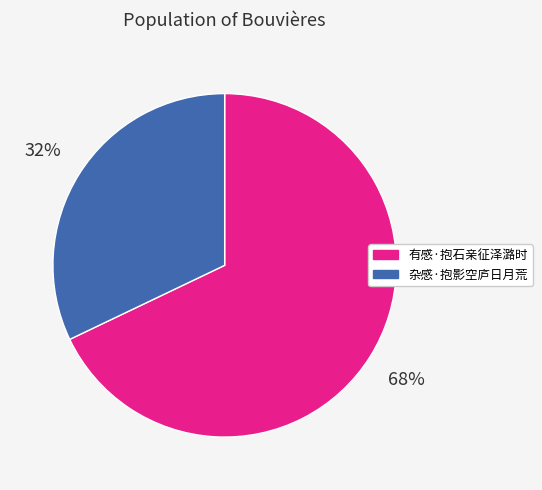

To the nearest percent, what is the combined percentage of 有感·抱石亲征泽潞时 and 杂感·抱影空庐日月荒?

100%